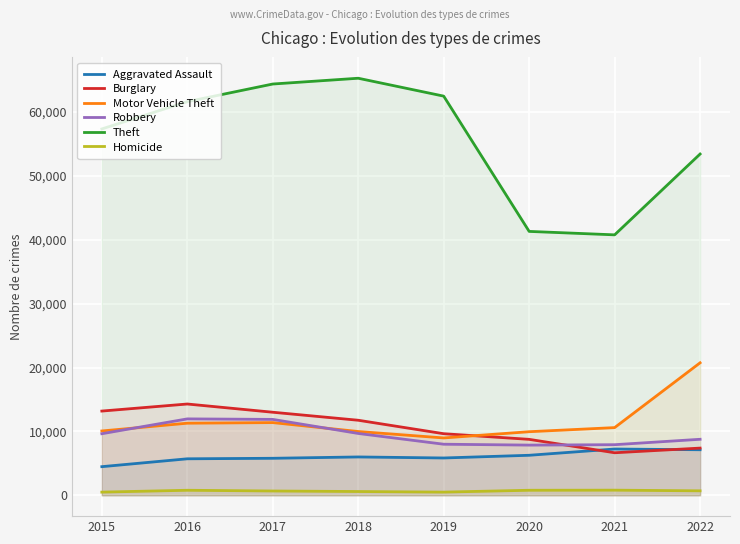

What is the value of the Aggravated Assault point at the 1st from the left?

4480